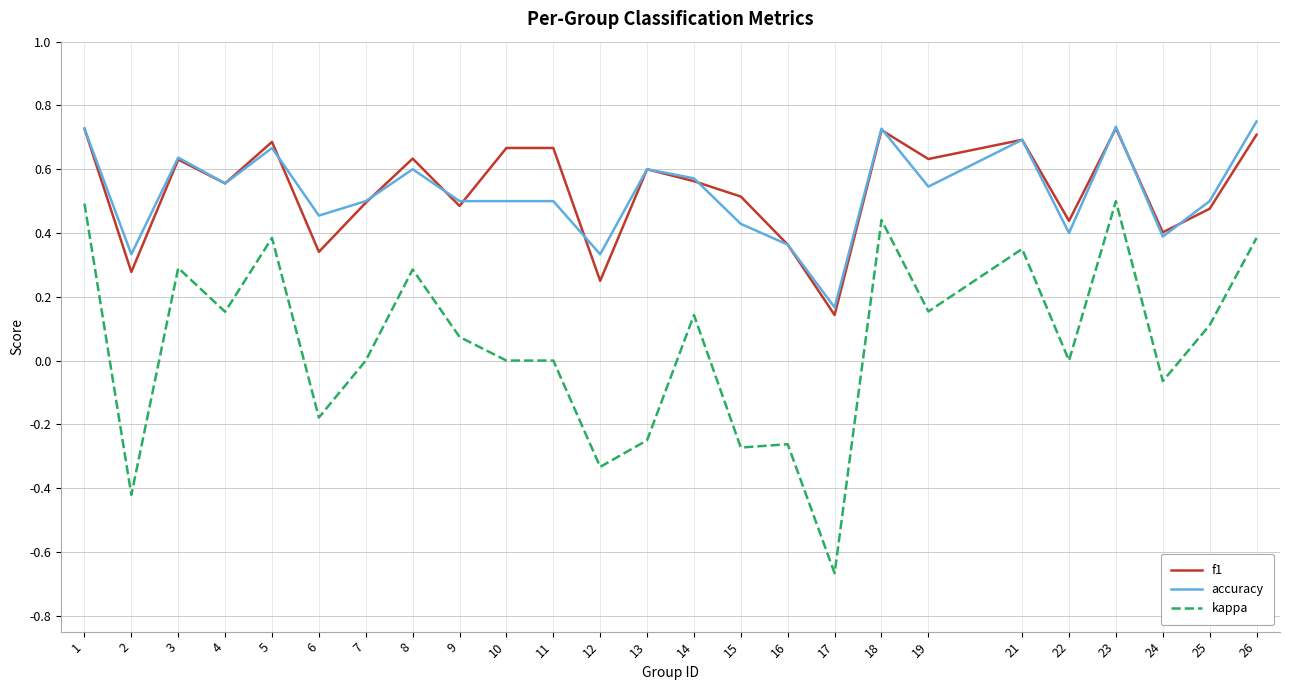

Which label corresponds to the smallest value in the chart?

17